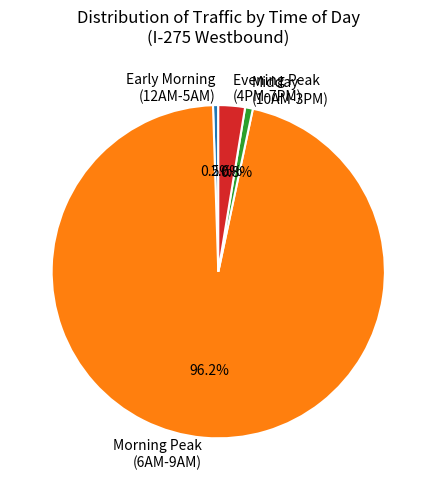

Count the number of slices in the pie.

4